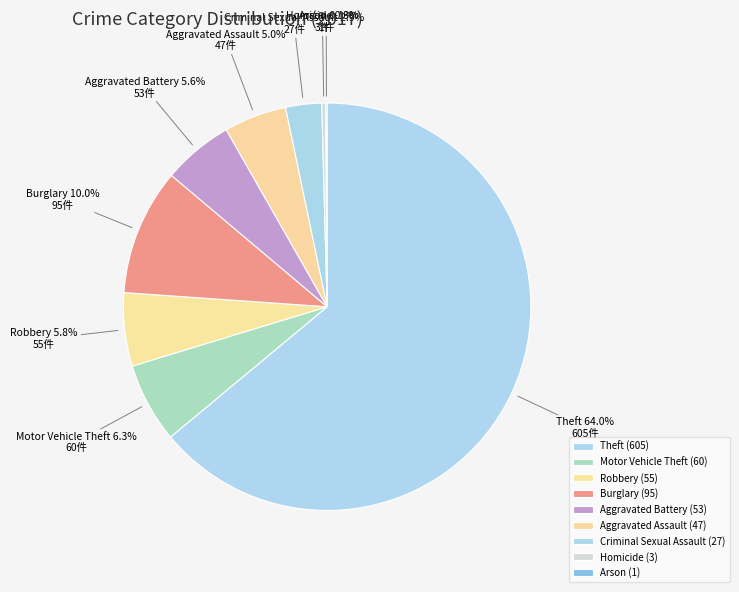

What portion of the pie excludes Aggravated Assault?

95.0%